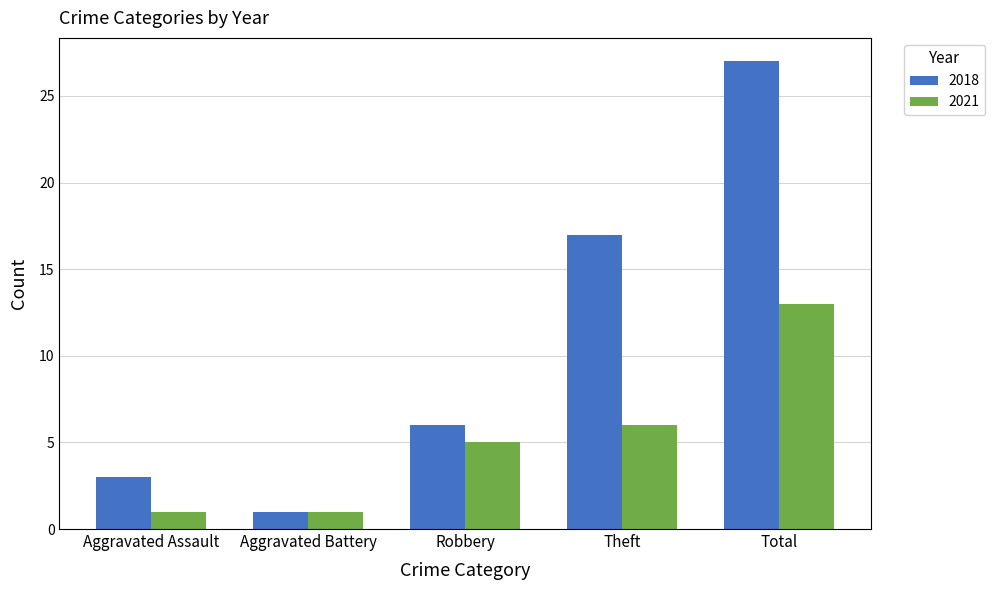

List the series in order of their peak value, highest first.

2018, 2021